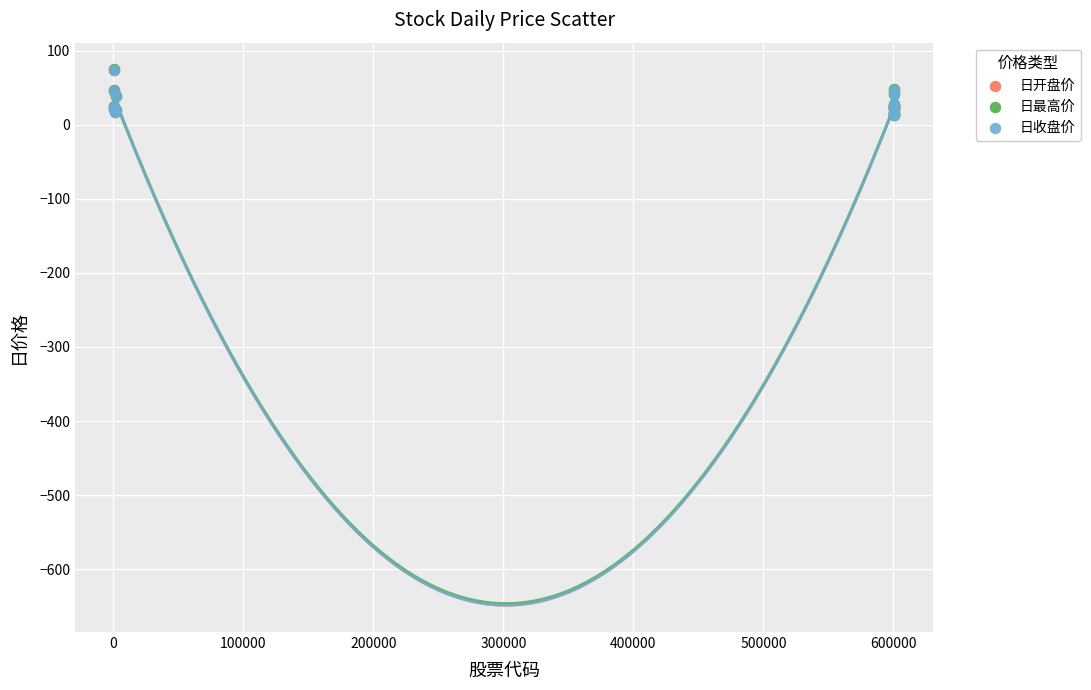

Which series has the largest Y range (max minus min)?

日最高价